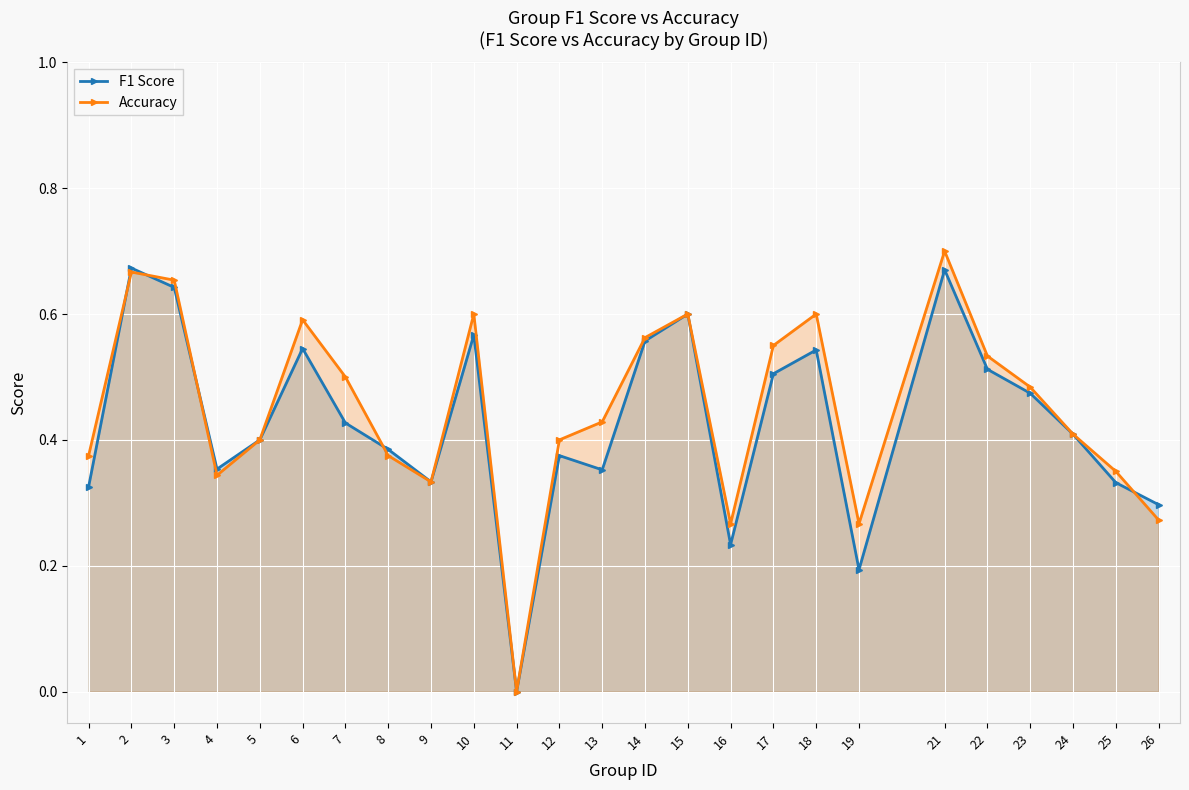

The F1 Score series shows 0.3 at 1. True or false?

True